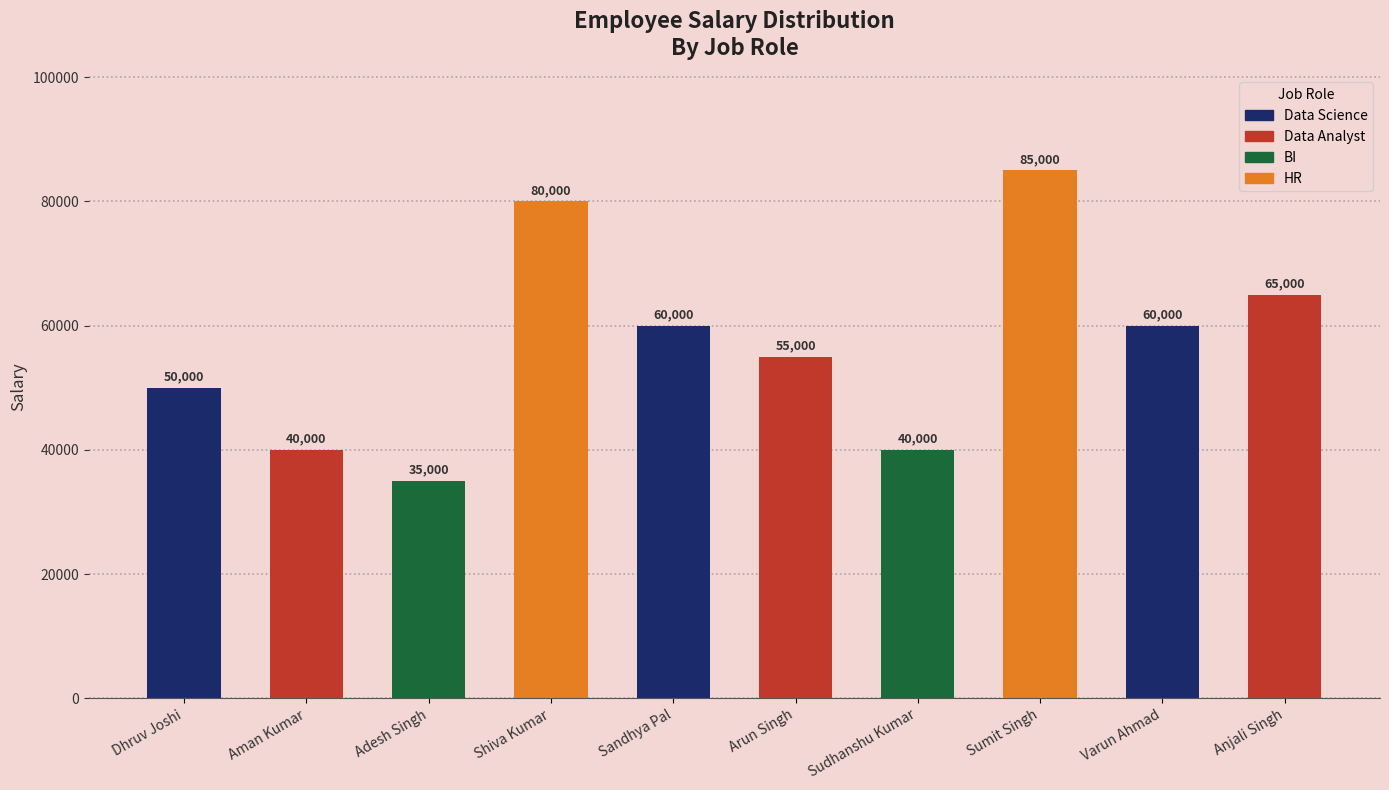

How many data points are above 60000?

3